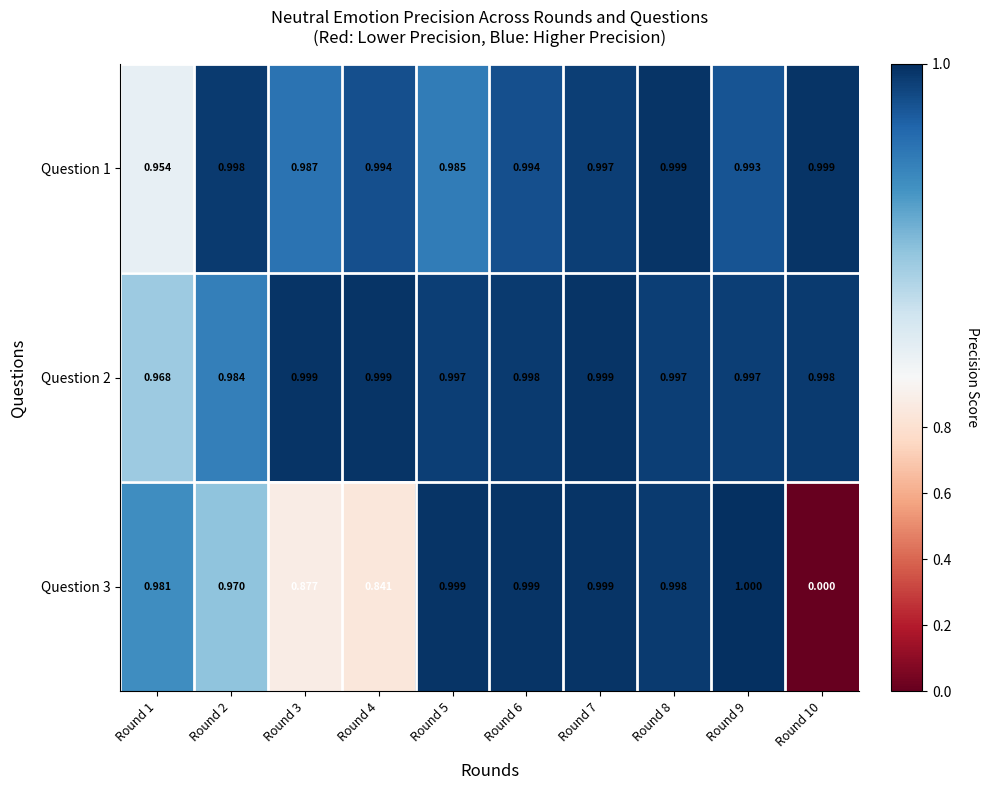

Is the value of Question 3 at Round 1 greater than the value of Question 2 at Round 10?

No